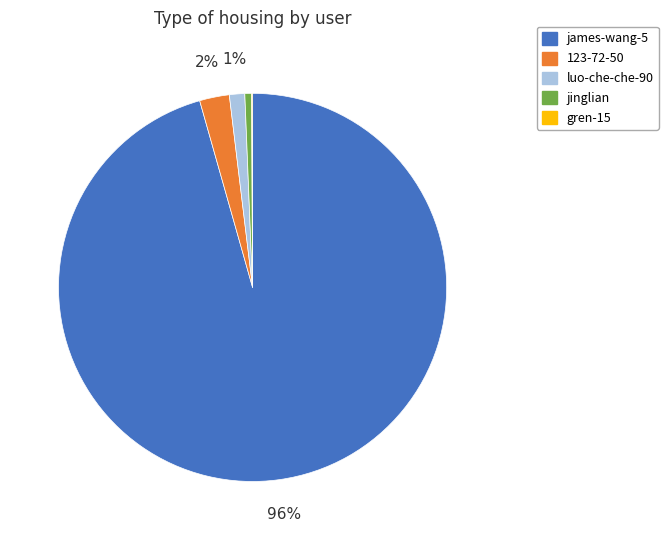

Which slice is the largest?

james-wang-5